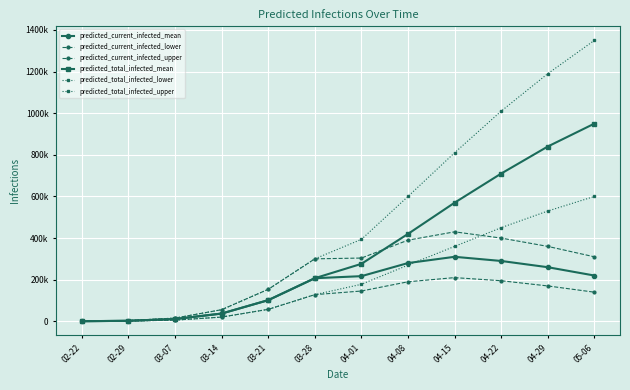

True or false: predicted_current_infected_mean has a value of 216997 at 04-01.

True